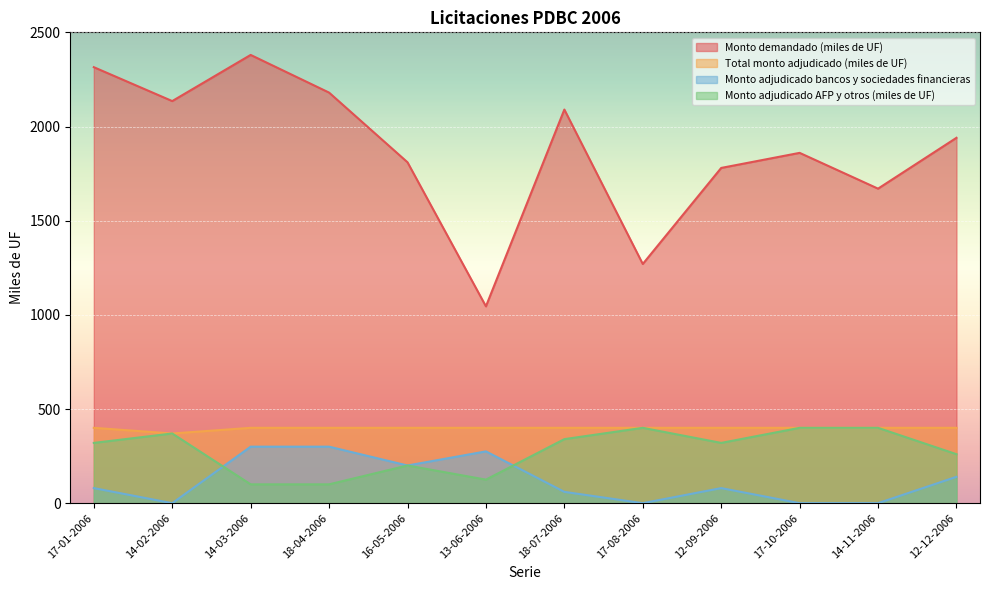

What are all the series names shown in the legend?

Monto demandado (miles de UF), Total monto adjudicado (miles de UF), Monto adjudicado bancos y sociedades financieras, Monto adjudicado AFP y otros (miles de UF)